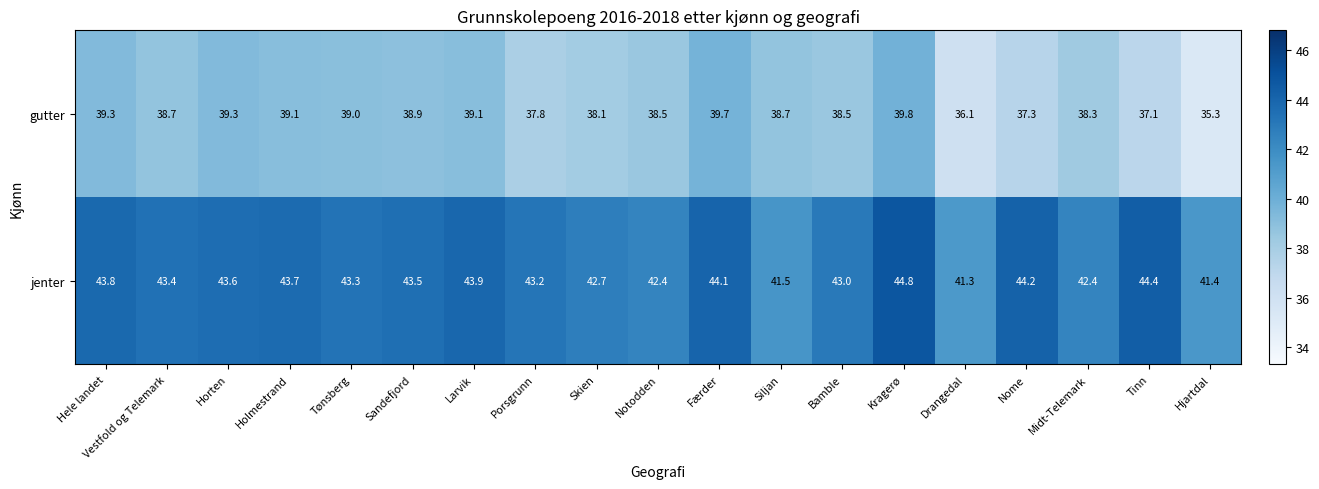

List the series in order of their overall mean, lowest first.

gutter, jenter